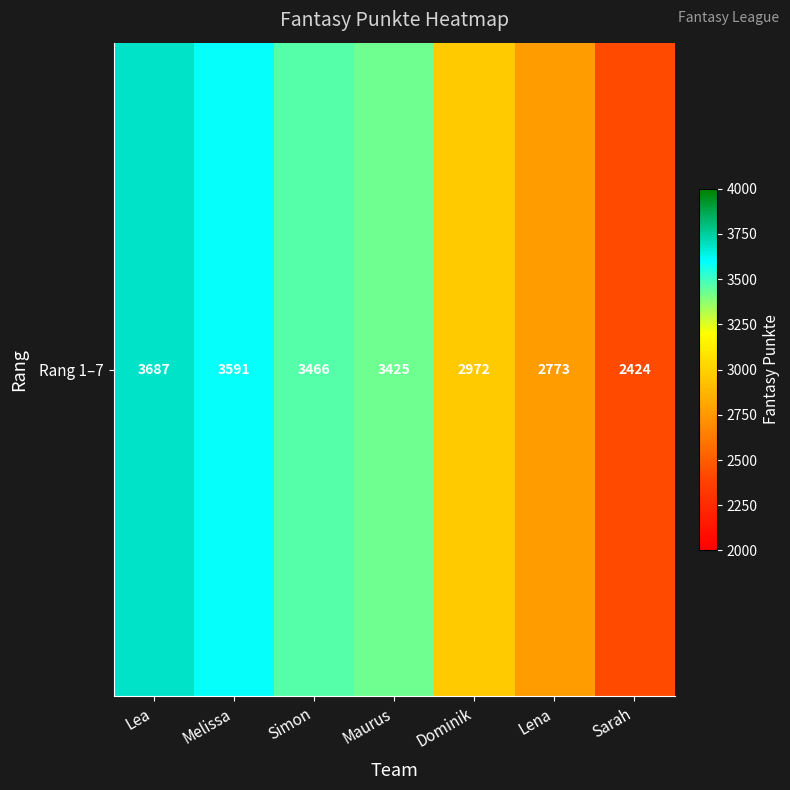

Rank the categories by value from lowest to highest.

Sarah, Lena, Dominik, Maurus, Simon, Melissa, Lea